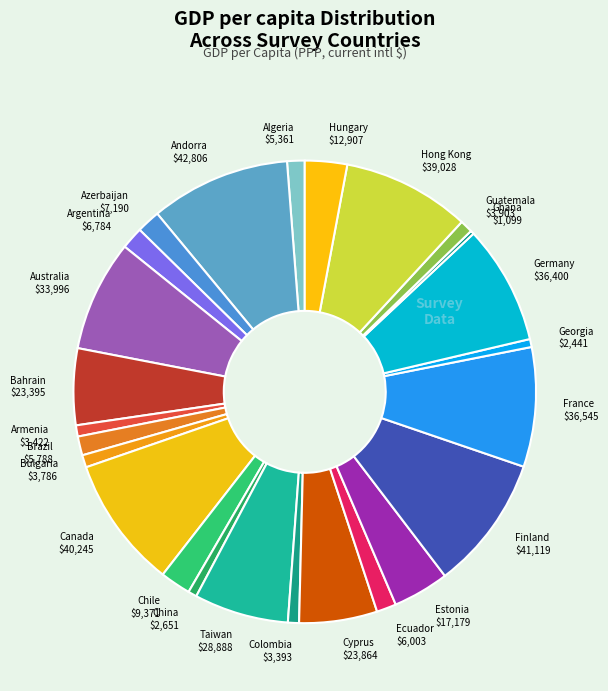

True or false: Armenia accounts for 1% of the total.

True